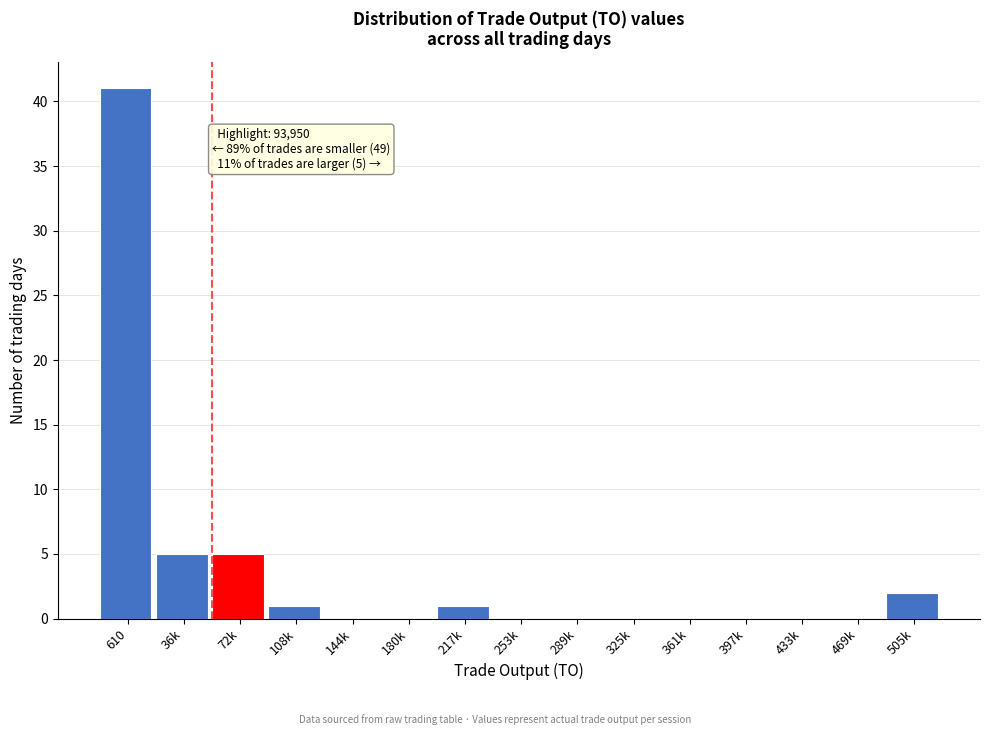

Reading right to left, extract all data points from this chart.

505k=2	469k=0	433k=0	397k=0	361k=0	325k=0	289k=0	253k=0	217k=1	180k=0	144k=0	108k=1	72k=5	36k=5	610=41